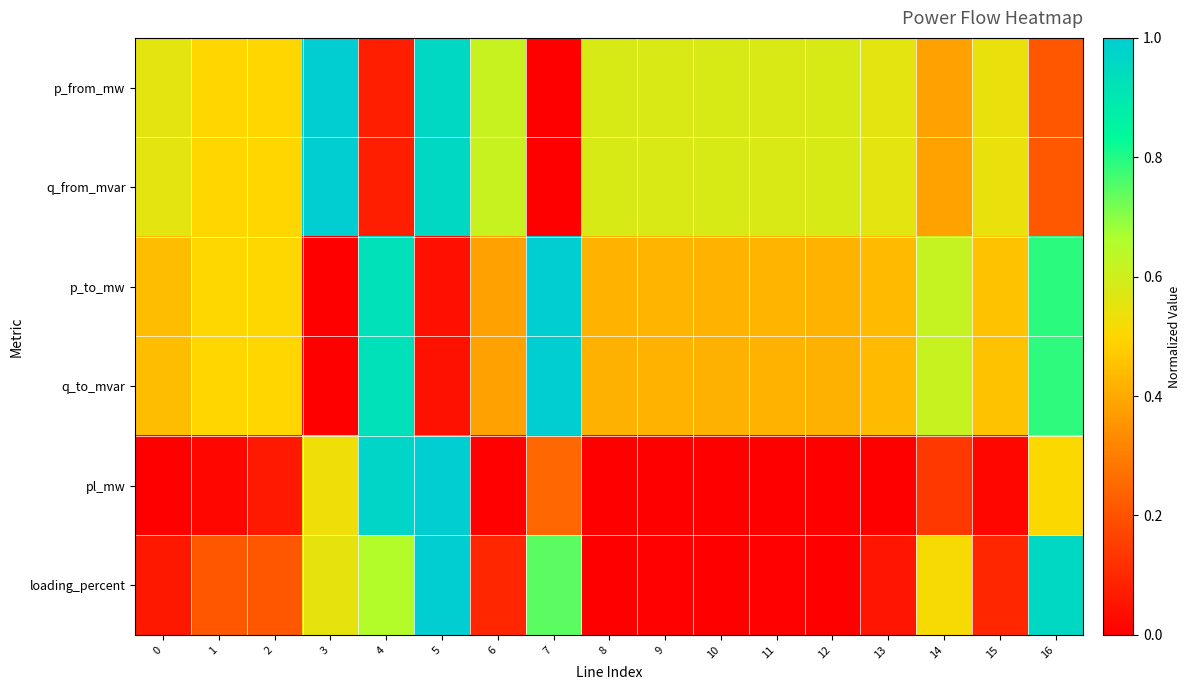

Which series has the largest range (max minus min)?

p_from_mw